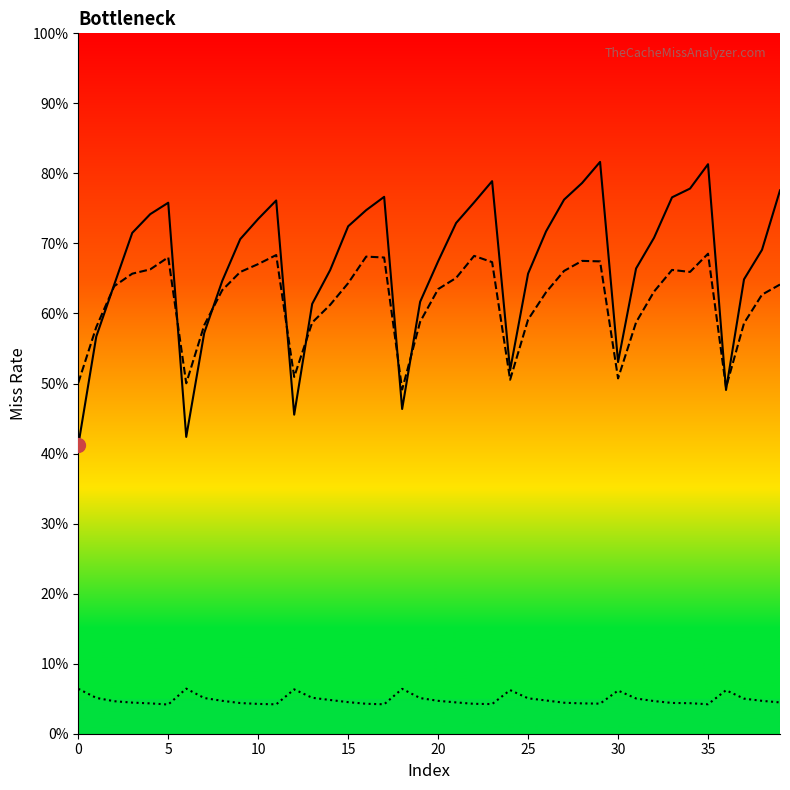

What is the total value across all series at 37?

1.3